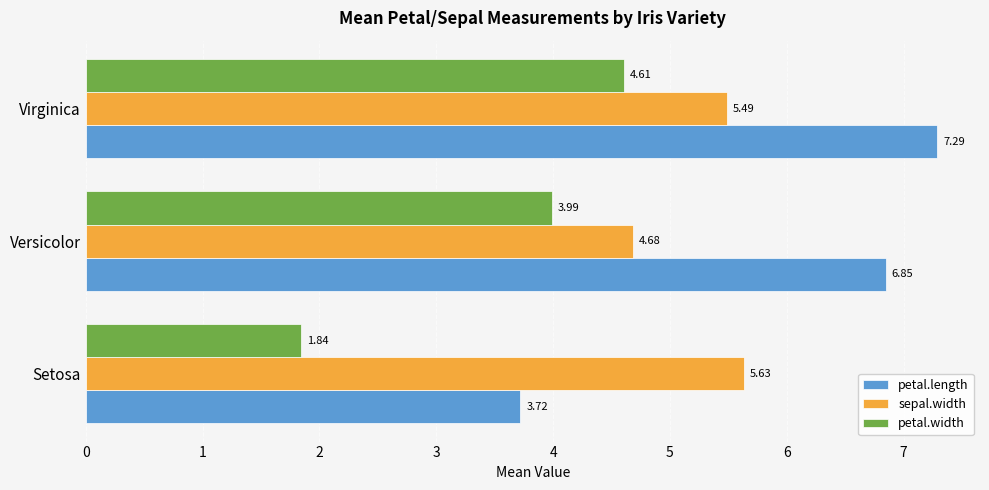

At which category does the chart reach its peak across all series?

Virginica